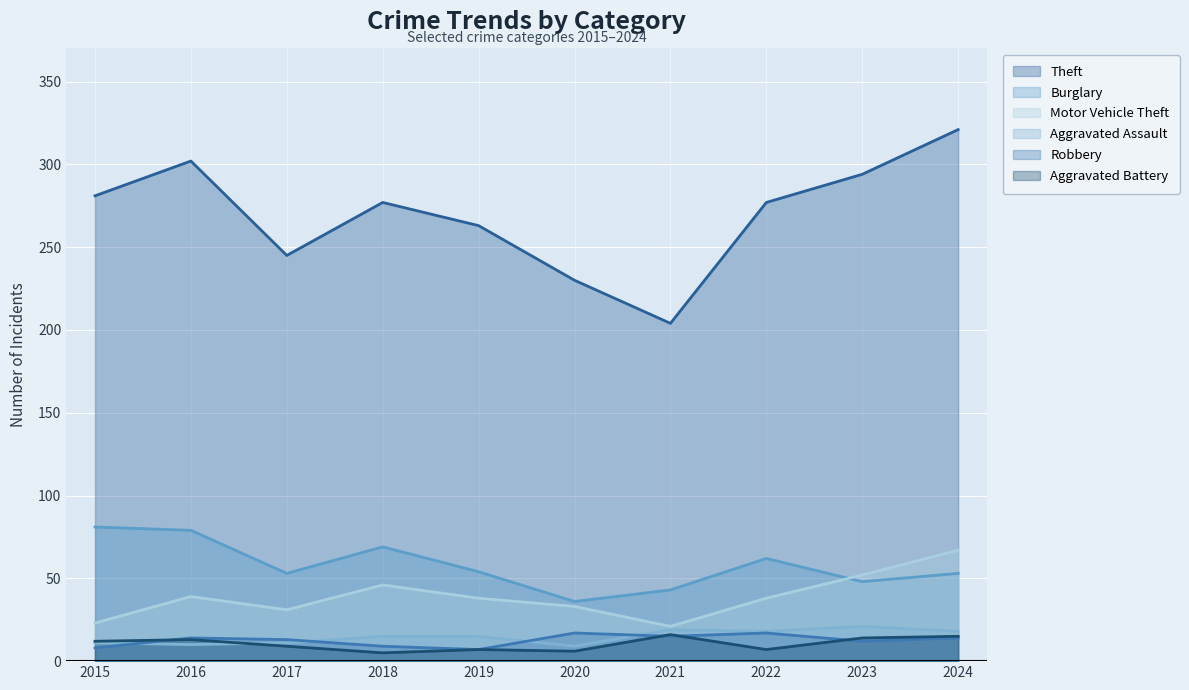

What is the lowest value of the Burglary series?

36